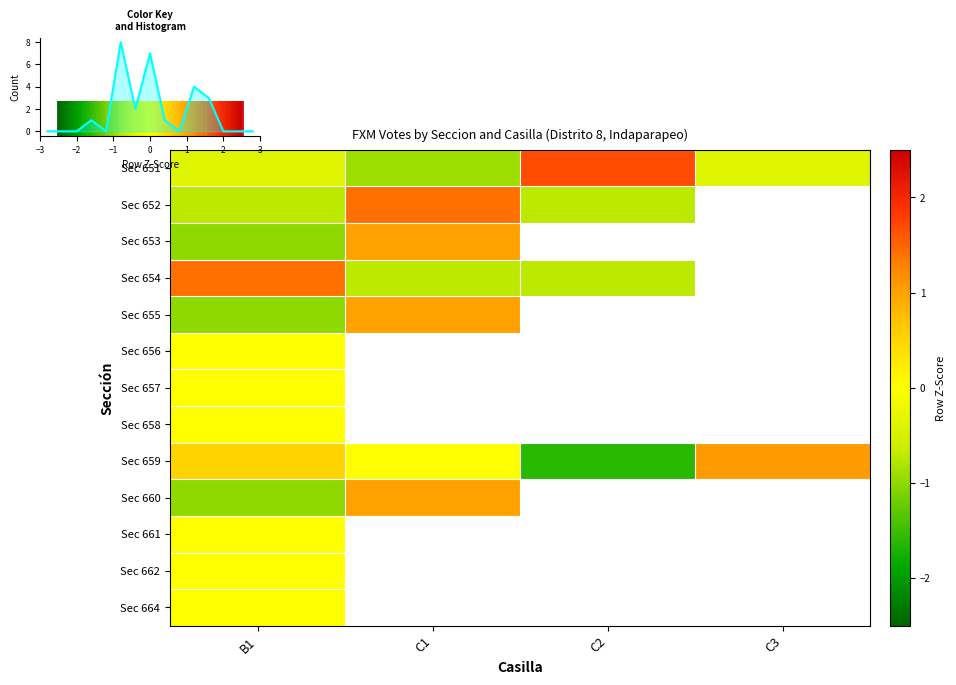

At how many categories does at least one series exceed -1?

4